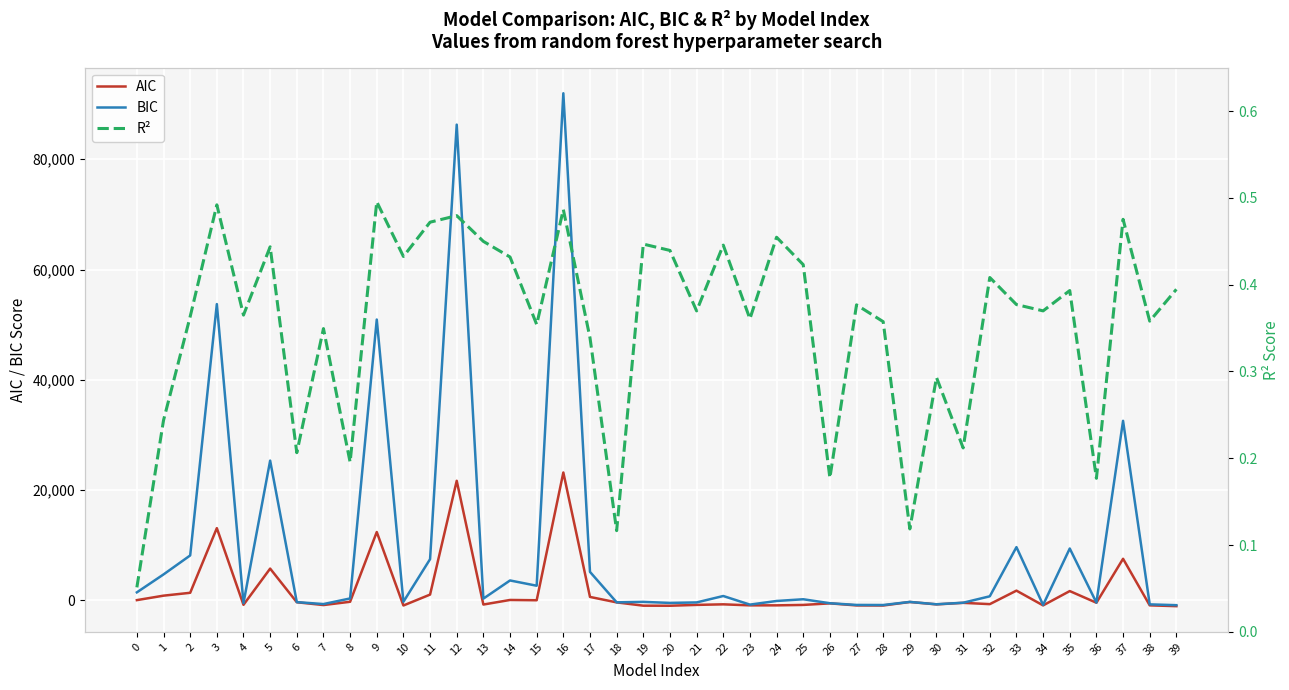

How many lines are shown in the chart?

3